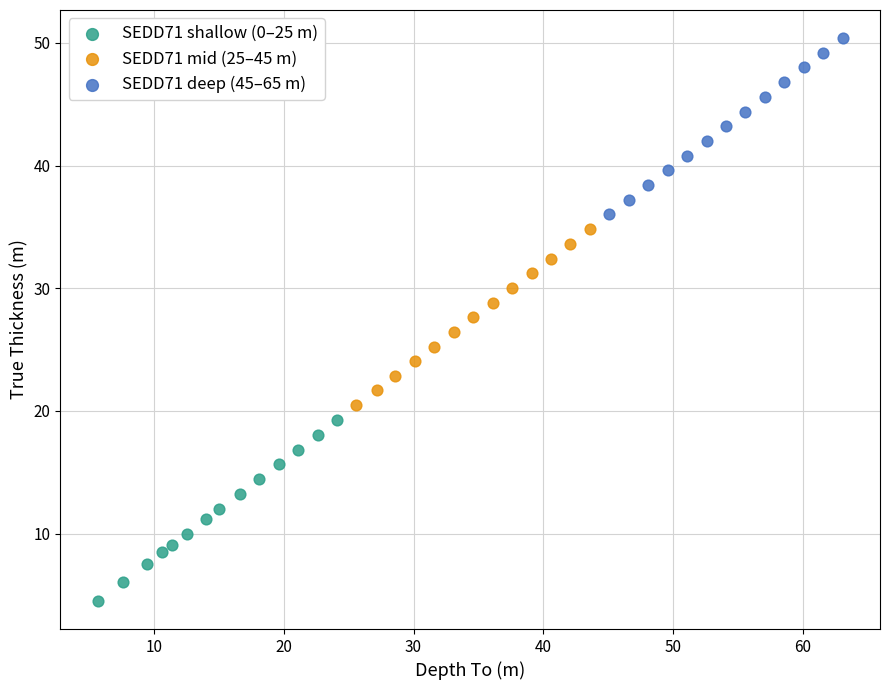

Which series contains the lowest Y value?

SEDD71 shallow (0–25 m)